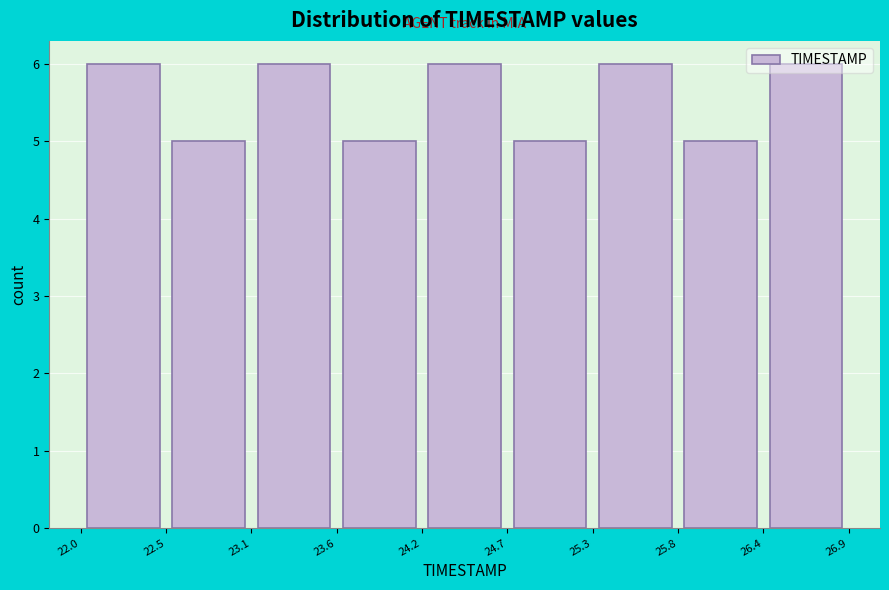

Reading left to right, transcribe this chart: for each bar, give the range it covers on the x-axis and its height. The values are not printed on the chart, so give them approximately, as read against the axis.

22.0 to 22.5: 6
22.5 to 23.1: 5
23.1 to 23.6: 6
23.6 to 24.2: 5
24.2 to 24.7: 6
24.7 to 25.3: 5
25.3 to 25.8: 6
25.8 to 26.4: 5
26.4 to 26.9: 6